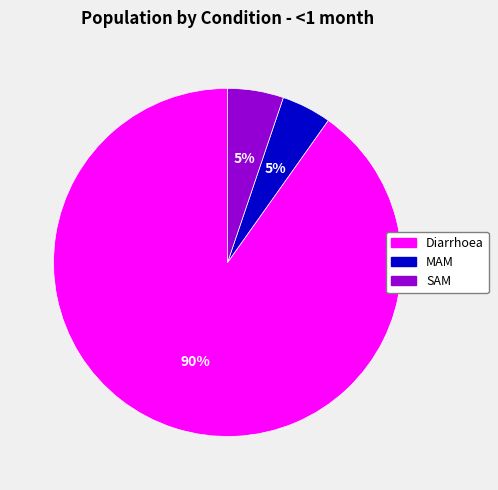

Which category has the biggest portion of the pie?

Diarrhoea